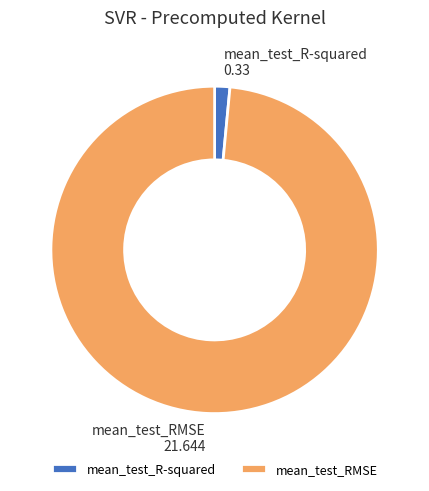

Is mean_test_R-squared the majority of the pie?

No